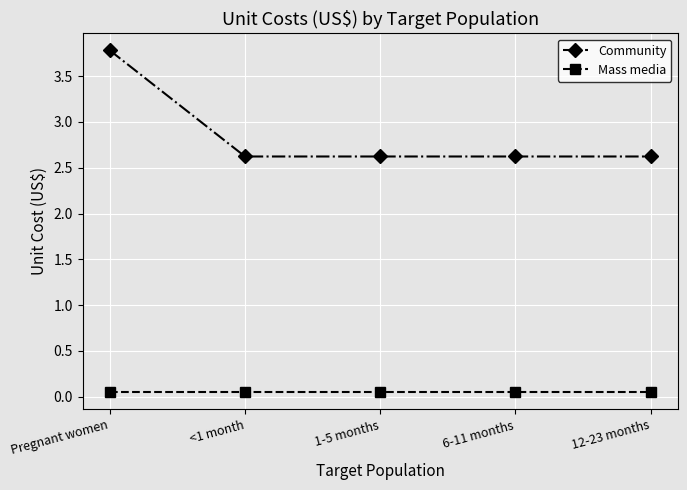

What position from the right is 12-23 months?

1